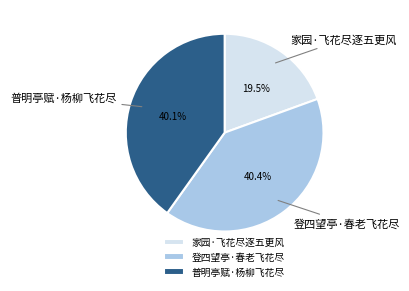

To the nearest percent, what portion does 登四望亭·春老飞花尽 represent?

40%